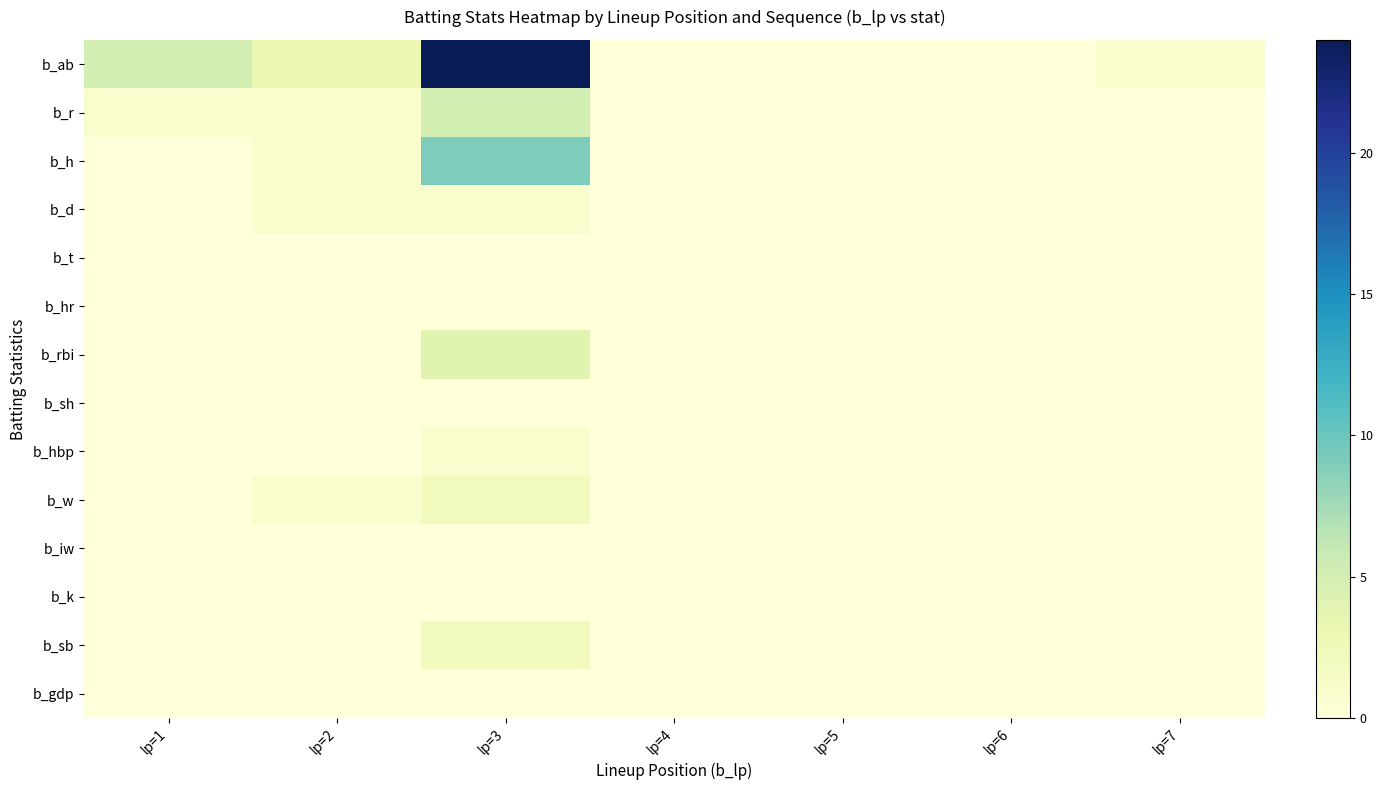

Which label corresponds to the largest value in the chart?

lp=3